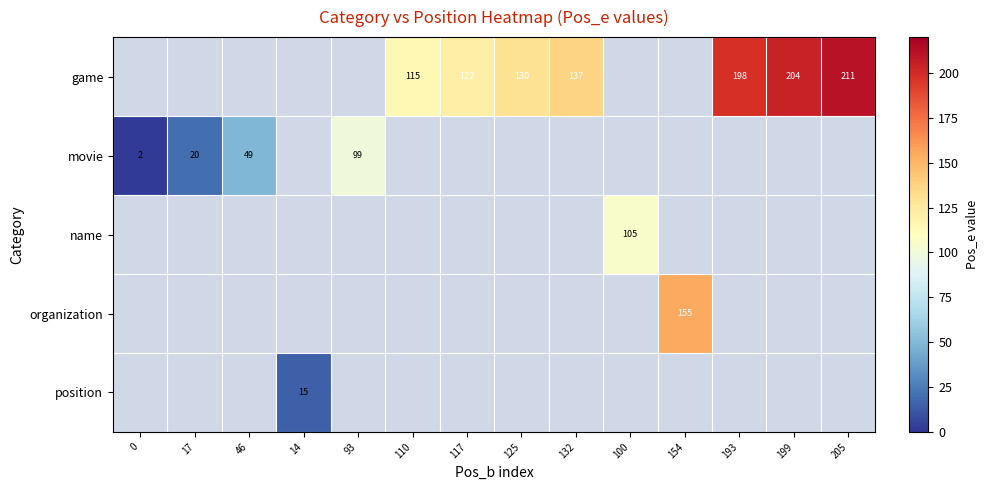

Which has a higher value, 193 or 132?

193